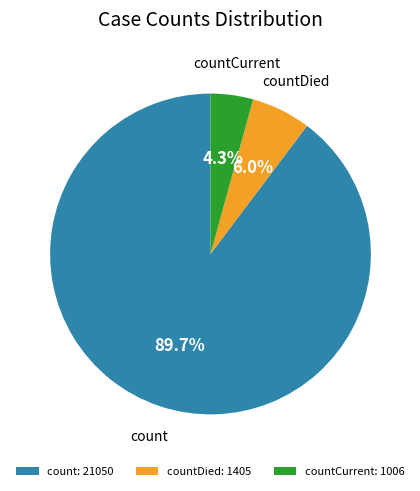

Count the number of slices in the pie.

3